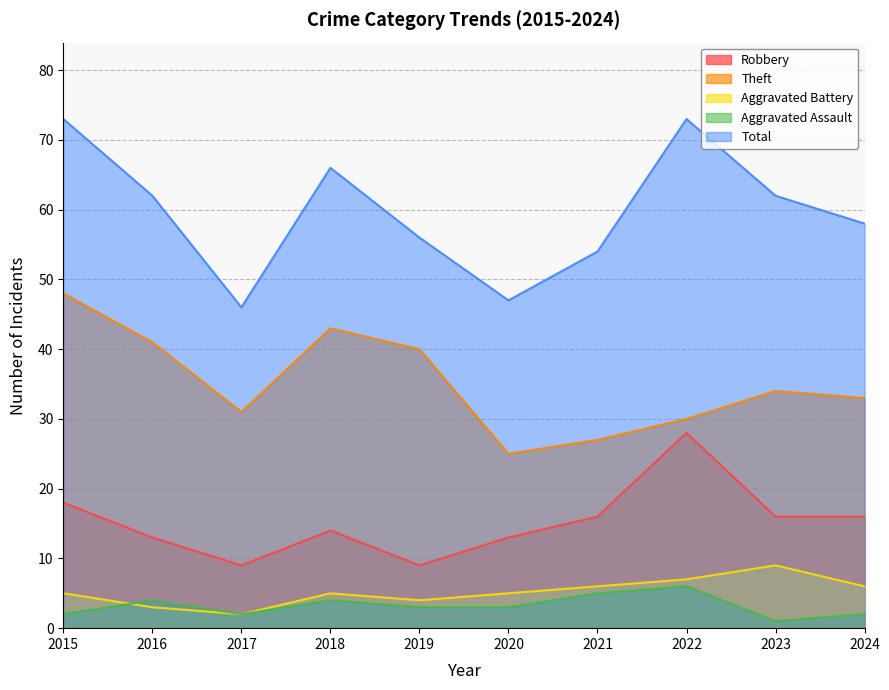

True or false: Aggravated Battery and Aggravated Assault intersect in this chart.

True